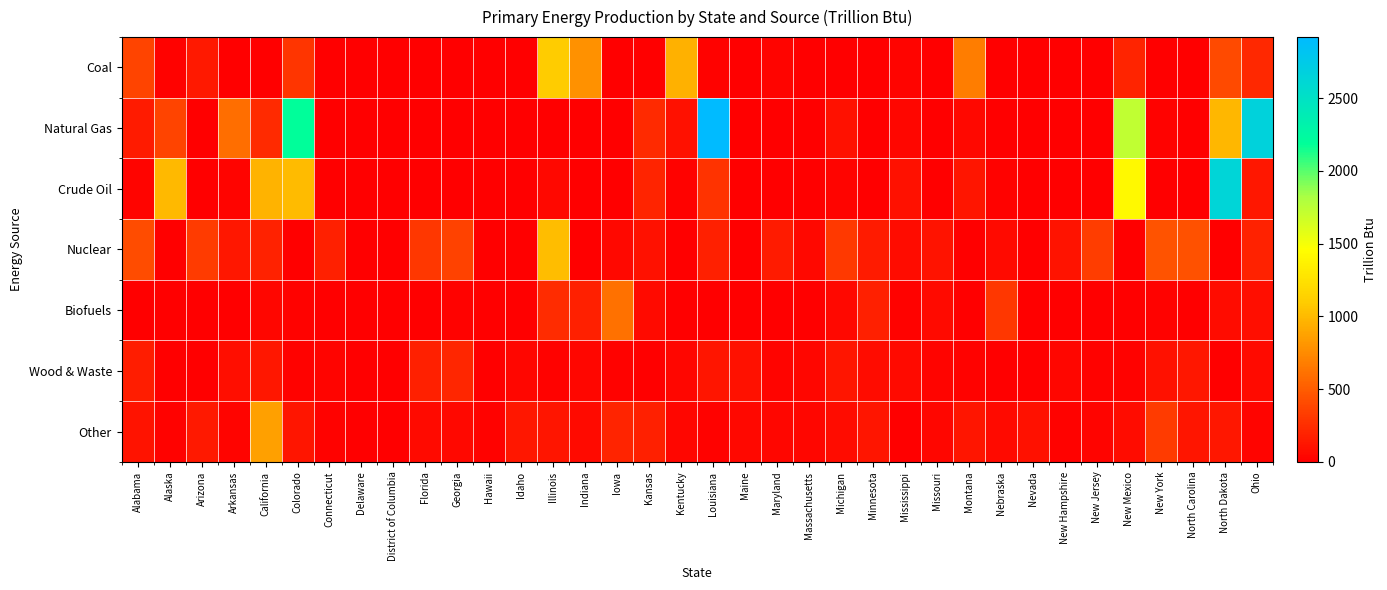

Reading left to right, what are all the values shown in this chart?

Coal: Alabama=370.5	Alaska=13.8	Arizona=140.8	Arkansas=0.0	California=0.0	Colorado=293.1	Connecticut=0.0	Delaware=0.0	District of Columbia=0.0	Florida=0.0	Georgia=0.0	Hawaii=0.0	Idaho=0.0	Illinois=1095.9	Indiana=781.6	Iowa=0.0	Kansas=0.0	Kentucky=955.5	Louisiana=20.4	Maine=0.0	Maryland=30.5	Massachusetts=0.0	Michigan=0.0	Minnesota=0.0	Mississippi=32.0	Missouri=5.7	Montana=684.0	Nebraska=0.0	Nevada=0.0	New Hampshire=0.0	New Jersey=0.0	New Mexico=200.2	New York=0.0	North Carolina=0.0	North Dakota=399.8	Ohio=219.9
Natural Gas: Alabama=149.6	Alaska=375.3	Arizona=0.0	Arkansas=600.4	California=228.9	Colorado=2200.0	Connecticut=0.0	Delaware=0.0	District of Columbia=0.0	Florida=1.1	Georgia=0.0	Hawaii=0.0	Idaho=2.1	Illinois=2.5	Indiana=5.3	Iowa=0.0	Kansas=237.5	Kentucky=96.0	Louisiana=2920.4	Maine=0.0	Maryland=0.0	Massachusetts=0.0	Michigan=95.8	Minnesota=0.0	Mississippi=36.5	Missouri=0.0	Montana=47.7	Nebraska=0.5	Nevada=0.0	New Hampshire=0.0	New Jersey=0.0	New Mexico=1726.3	New York=12.2	North Carolina=0.0	North Dakota=992.2	Ohio=2658.4
Crude Oil: Alabama=33.6	Alaska=997.4	Arizona=0.1	Arkansas=28.6	California=965.3	Colorado=1014.6	Connecticut=0.0	Delaware=0.0	District of Columbia=0.0	Florida=10.5	Georgia=0.0	Hawaii=0.0	Idaho=0.5	Illinois=48.0	Indiana=9.6	Iowa=0.0	Kansas=198.1	Kentucky=12.9	Louisiana=278.7	Maine=0.0	Maryland=0.0	Massachusetts=0.0	Michigan=30.9	Minnesota=0.0	Mississippi=96.7	Missouri=0.5	Montana=122.9	Nebraska=11.7	Nevada=1.5	New Hampshire=0.0	New Jersey=0.0	New Mexico=1420.6	New York=1.3	North Carolina=0.0	North Dakota=2633.5	Ohio=132.5
Nuclear: Alabama=412.6	Alaska=0.0	Arizona=325.1	Arkansas=133.0	California=190.4	Colorado=0.0	Connecticut=176.5	Delaware=0.0	District of Columbia=0.0	Florida=306.5	Georgia=359.3	Hawaii=0.0	Idaho=0.0	Illinois=1025.7	Indiana=0.0	Iowa=51.2	Kansas=95.9	Kentucky=0.0	Louisiana=179.3	Maine=0.0	Maryland=156.7	Massachusetts=46.4	Michigan=318.7	Minnesota=152.7	Mississippi=72.3	Missouri=111.4	Montana=0.0	Nebraska=58.9	Nevada=0.0	New Hampshire=105.2	New Jersey=334.4	New Mexico=0.0	New York=448.7	North Carolina=439.9	North Dakota=0.0	Ohio=191.5
Biofuels: Alabama=1.7	Alaska=0.0	Arizona=6.8	Arkansas=9.5	California=35.5	Colorado=17.2	Connecticut=2.3	Delaware=0.0	District of Columbia=0.0	Florida=1.8	Georgia=17.6	Hawaii=0.5	Idaho=8.1	Illinois=249.3	Indiana=171.5	Iowa=610.7	Kansas=66.6	Kentucky=10.7	Louisiana=0.0	Maine=0.1	Maryland=0.0	Massachusetts=0.1	Michigan=49.6	Minnesota=175.5	Mississippi=15.8	Missouri=63.3	Montana=0.0	Nebraska=304.1	Nevada=0.0	New Hampshire=0.3	New Jersey=0.0	New Mexico=0.0	New York=22.3	North Carolina=0.2	North Dakota=73.4	Ohio=86.3
Wood & Waste: Alabama=170.1	Alaska=7.3	Arizona=8.7	Arkansas=85.2	California=130.5	Colorado=15.6	Connecticut=24.3	Delaware=1.4	District of Columbia=0.9	Florida=181.9	Georgia=216.0	Hawaii=5.3	Idaho=36.6	Illinois=19.1	Indiana=35.4	Iowa=20.8	Kansas=8.0	Kentucky=34.6	Louisiana=122.5	Maine=101.7	Maryland=23.0	Massachusetts=37.7	Michigan=119.1	Minnesota=78.3	Mississippi=60.0	Missouri=27.8	Montana=18.2	Nebraska=5.2	Nevada=4.1	New Hampshire=38.2	New Jersey=21.8	New Mexico=13.0	New York=98.8	North Carolina=127.5	North Dakota=2.1	Ohio=57.1
Other: Alabama=105.0	Alaska=16.8	Arizona=139.5	Arkansas=30.3	California=857.6	Colorado=121.4	Connecticut=11.7	Delaware=2.0	District of Columbia=0.7	Florida=65.7	Georgia=54.9	Hawaii=20.5	Idaho=132.2	Illinois=114.5	Indiana=59.9	Iowa=205.2	Kansas=173.7	Kentucky=43.7	Louisiana=14.8	Maine=52.2	Maryland=43.0	Massachusetts=41.4	Michigan=71.5	Minnesota=118.6	Mississippi=4.0	Missouri=36.7	Montana=124.3	Nebraska=64.7	Nevada=101.6	New Hampshire=17.1	New Jersey=29.2	New Mexico=72.1	New York=325.0	North Carolina=123.9	North Dakota=127.7	Ohio=24.3